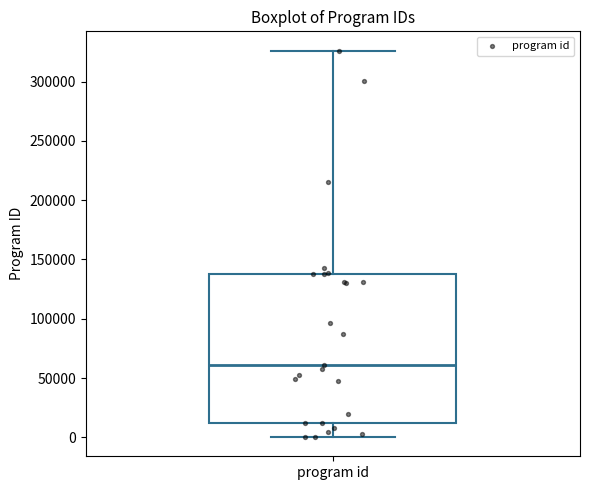

Transcribe this box plot: give where the median line is, the range the box spans, and where the two whiskers end, as read against the y-axis. The values are not printed on the chart, so give them approximately, as read against the axis.

median 60000, box 10000 to 140000, whiskers 0 to 325000